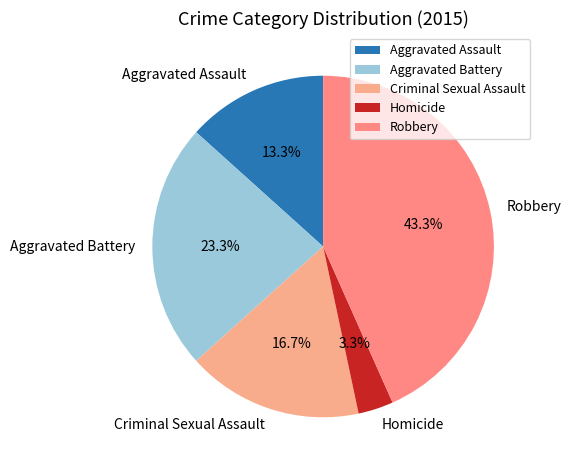

What is the smallest slice in the pie chart?

Homicide